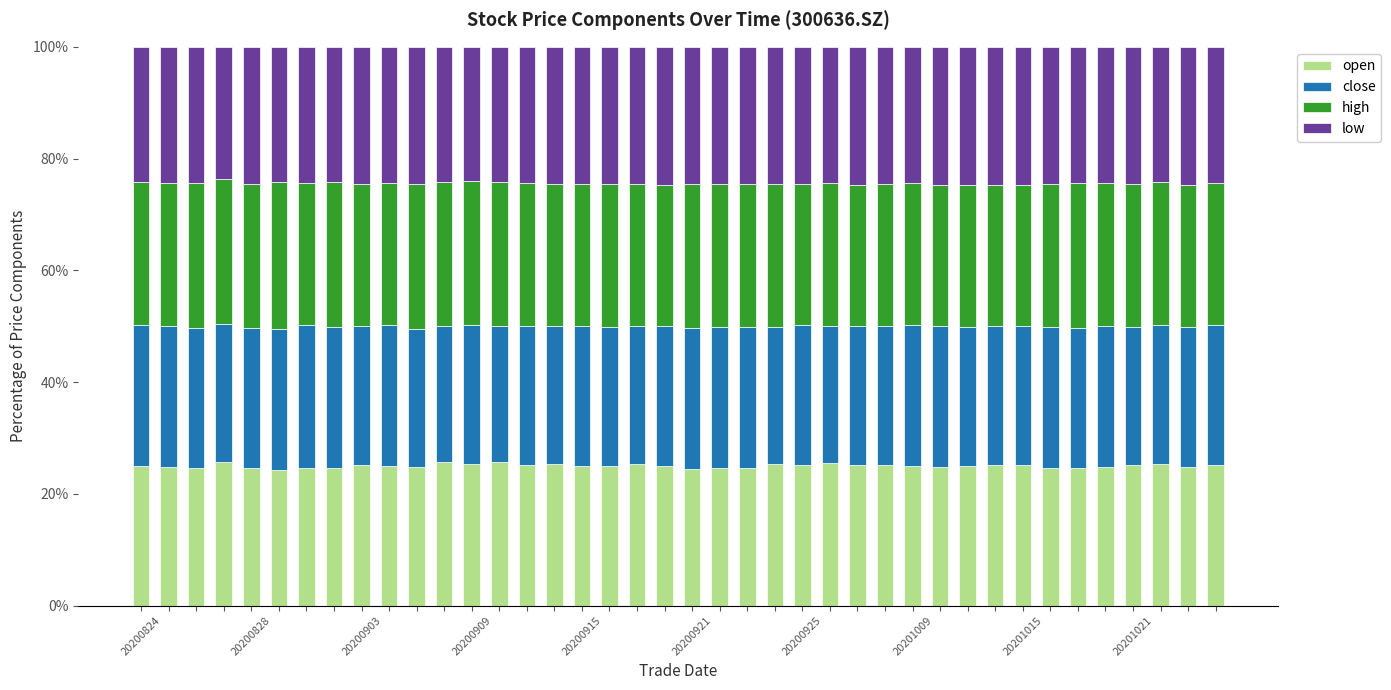

What is the minimum value for open?

24.2